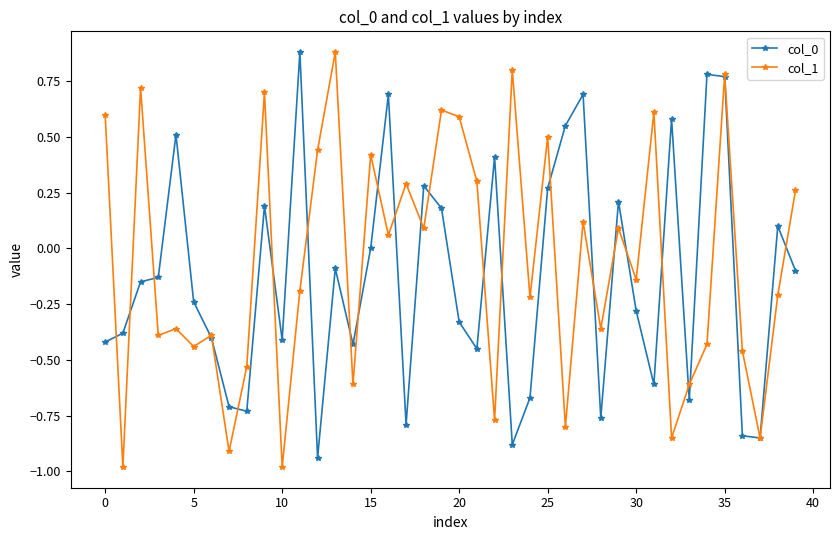

What is the minimum value shown in the chart?

-1.0